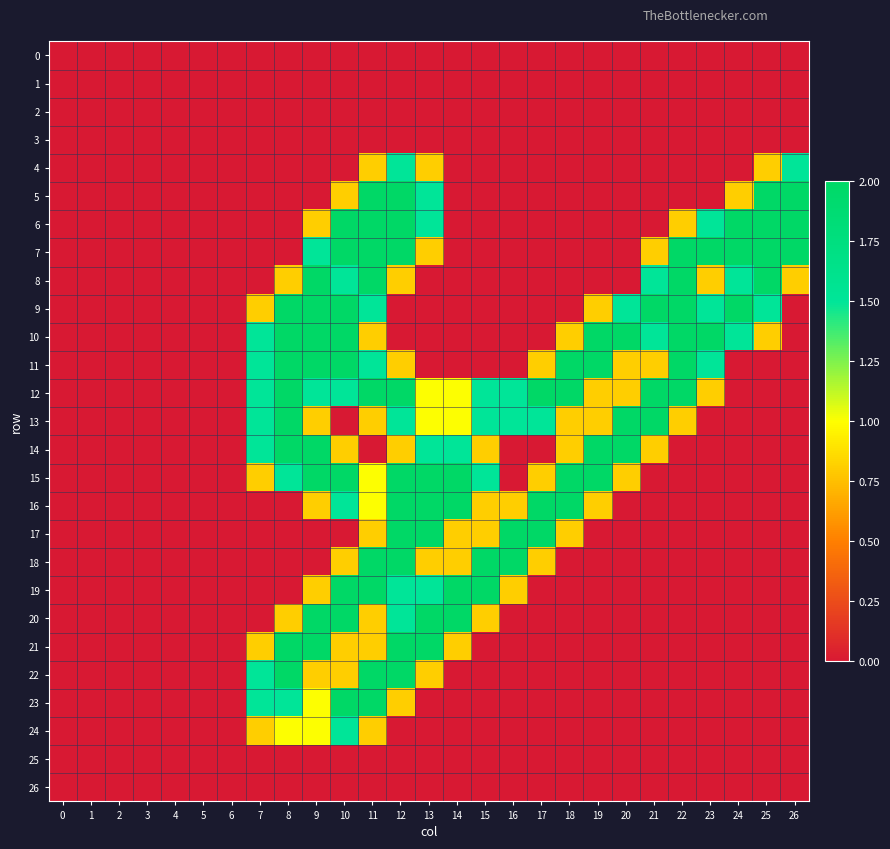

Between 11 and 12, which series saw the biggest shift?

9